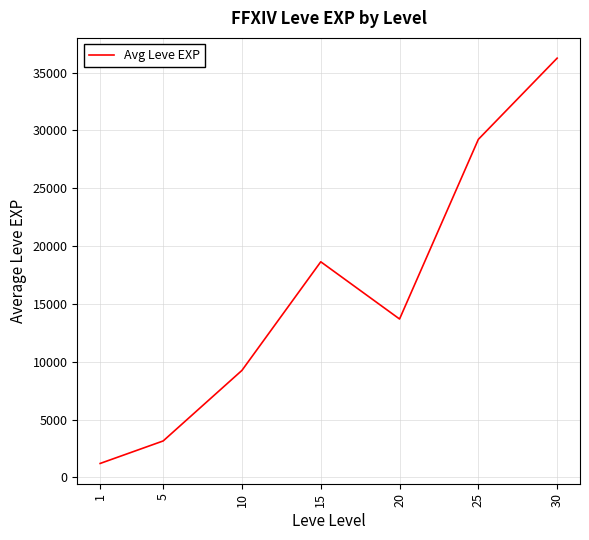

List the labels in order of value, largest first.

30, 25, 15, 20, 10, 5, 1